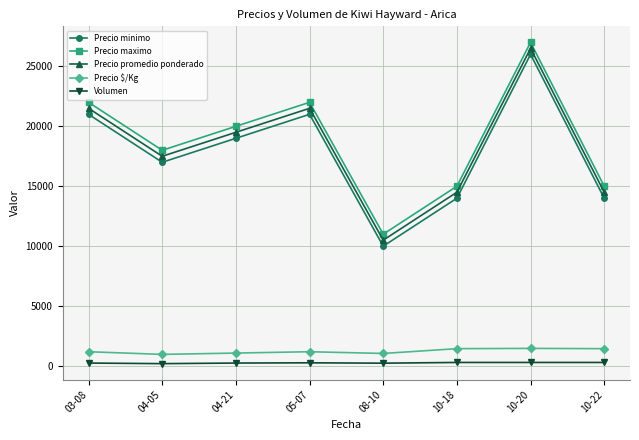

At which label is Precio promedio ponderado closest to 18500?

04-05